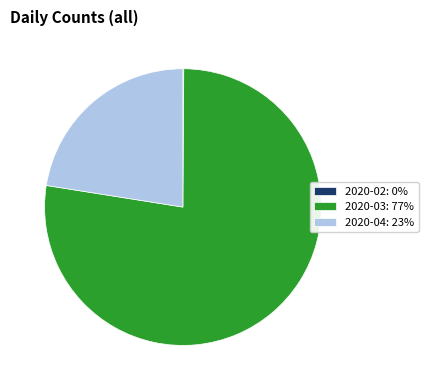

Is it true that 2020-04: 23% is 11% of the pie?

False